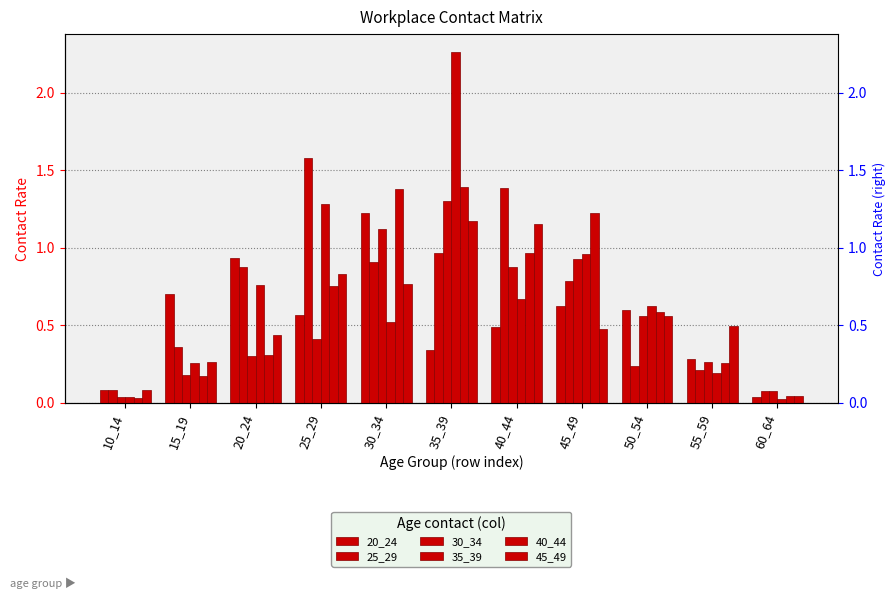

Is the value of 45_49 at 20_24 greater than the value of 35_39 at 15_19?

Yes